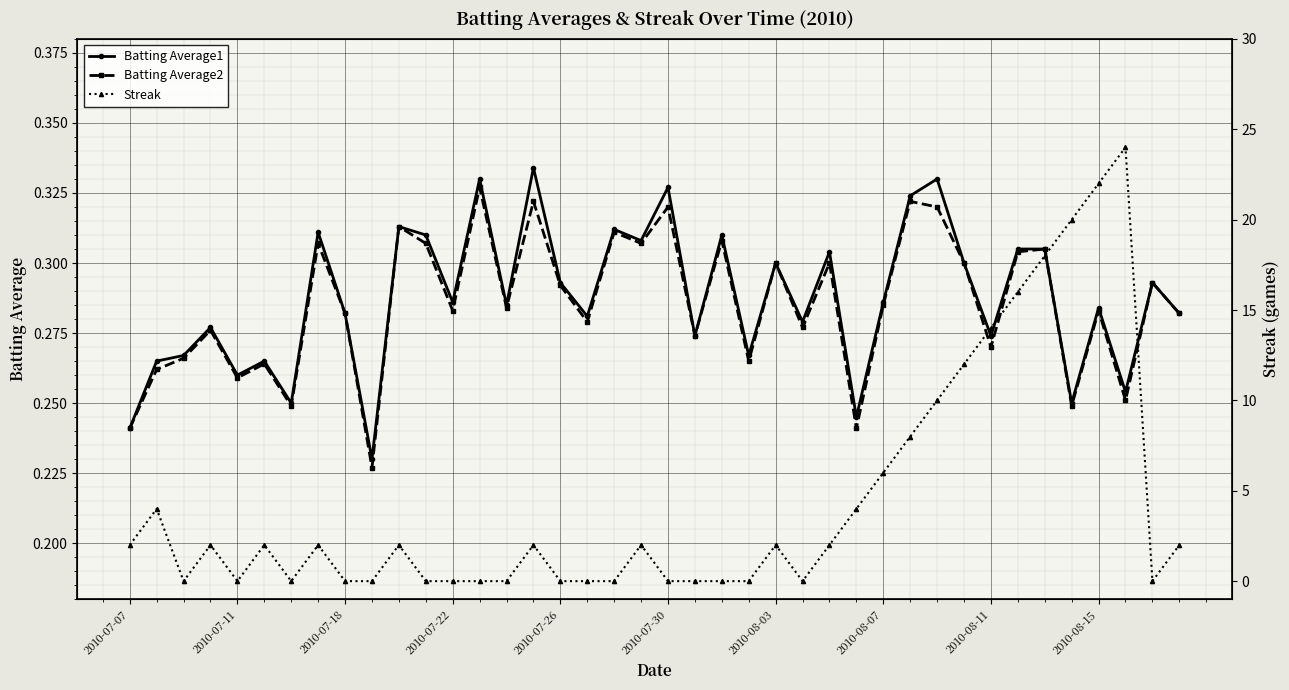

At how many categories does at least one series exceed 9?

8